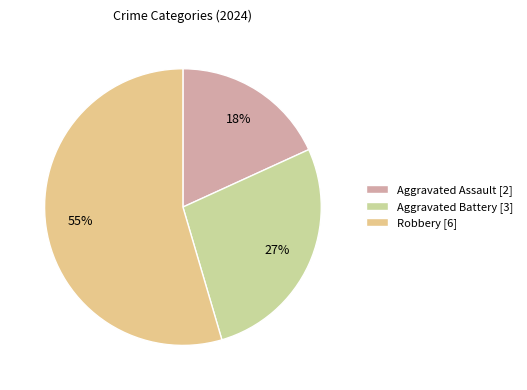

Which category has the smallest portion of the pie?

Aggravated Assault